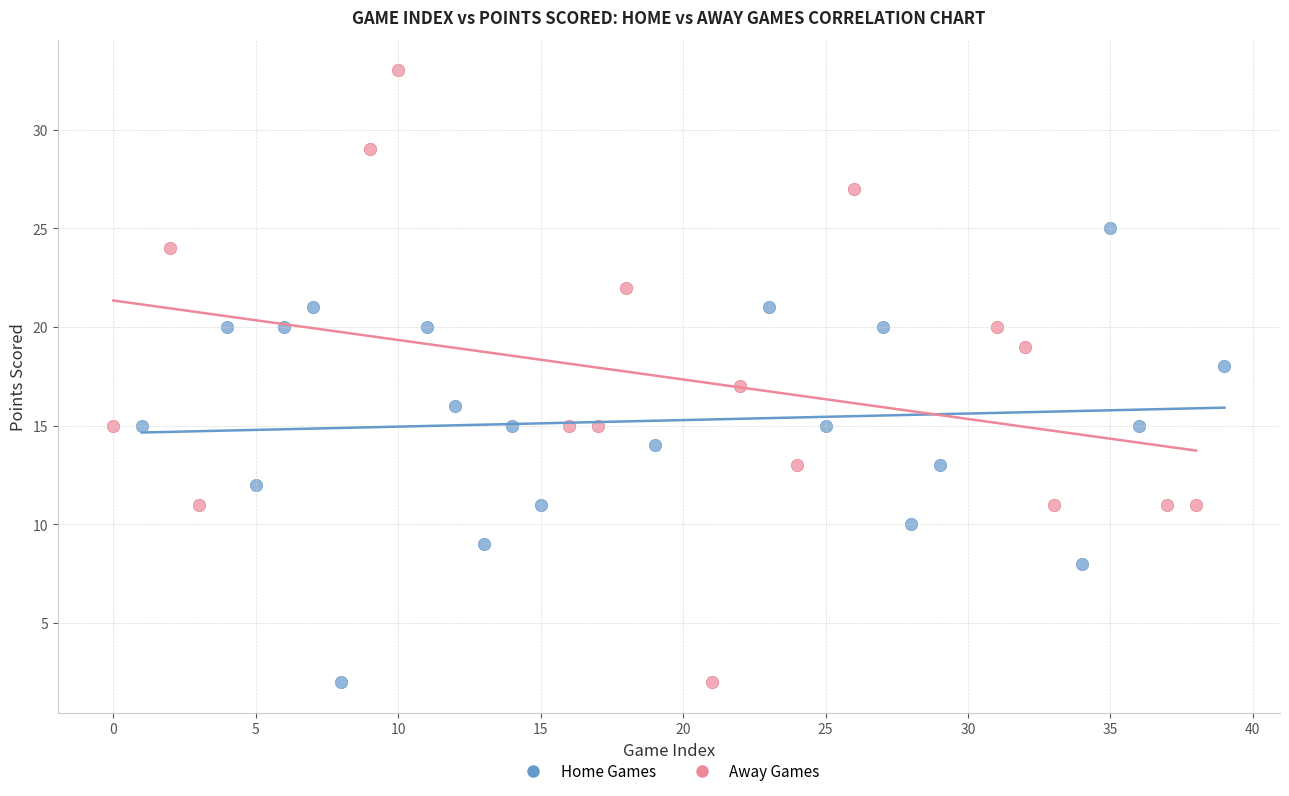

Which series reaches the maximum Y coordinate?

Away Games